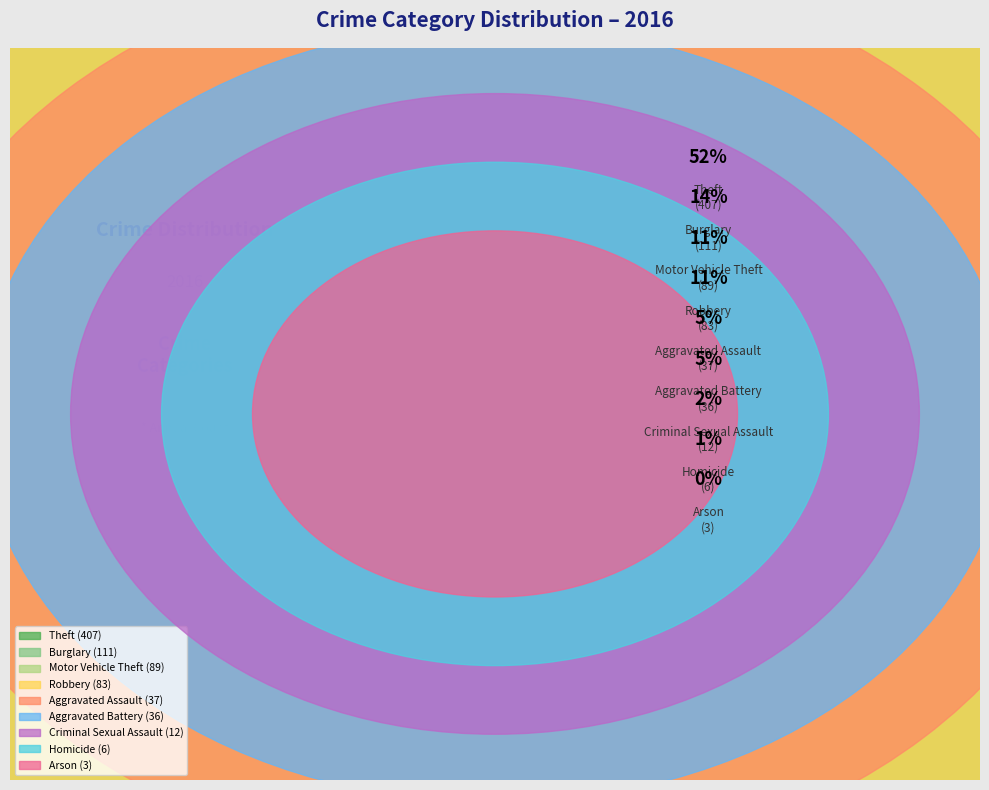

How many segments does this pie chart have?

9